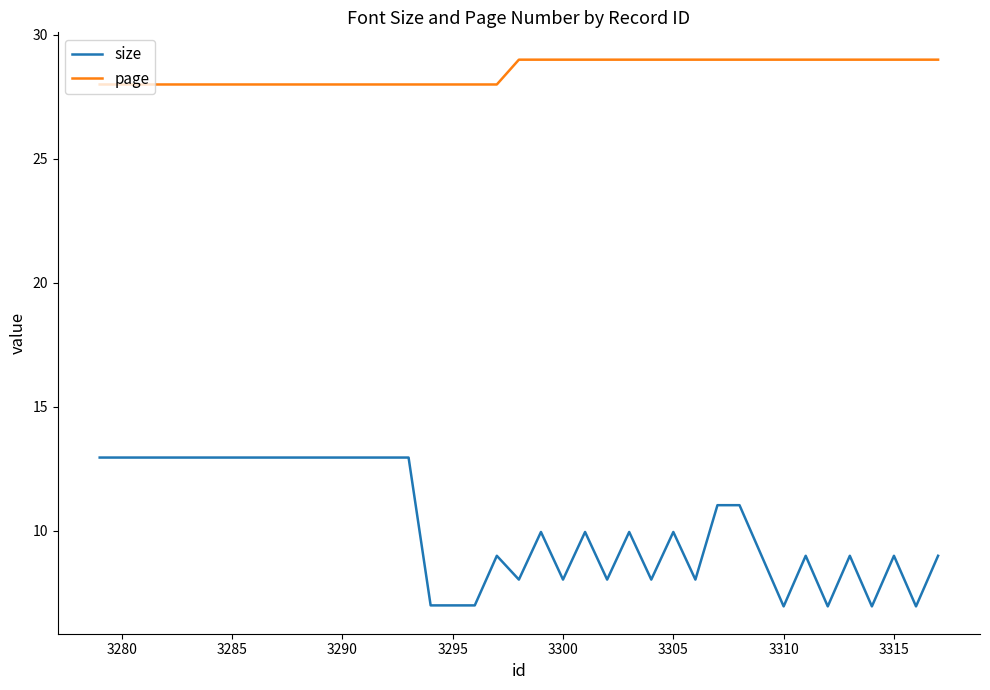

Reading left to right, list all the values displayed in this chart.

size: 13.0	13.0	13.0	13.0	13.0	13.0	13.0	13.0	13.0	13.0	13.0	13.0	13.0	13.0	13.0	7.0	7.0	7.0	9.0	8.0	10.0	8.0	10.0	8.0	10.0	8.0	10.0	8.0	11.0	11.0	9.0	7.0	9.0	7.0	9.0	7.0	9.0	7.0	9.0
page: 28.0	28.0	28.0	28.0	28.0	28.0	28.0	28.0	28.0	28.0	28.0	28.0	28.0	28.0	28.0	28.0	28.0	28.0	28.0	29.0	29.0	29.0	29.0	29.0	29.0	29.0	29.0	29.0	29.0	29.0	29.0	29.0	29.0	29.0	29.0	29.0	29.0	29.0	29.0